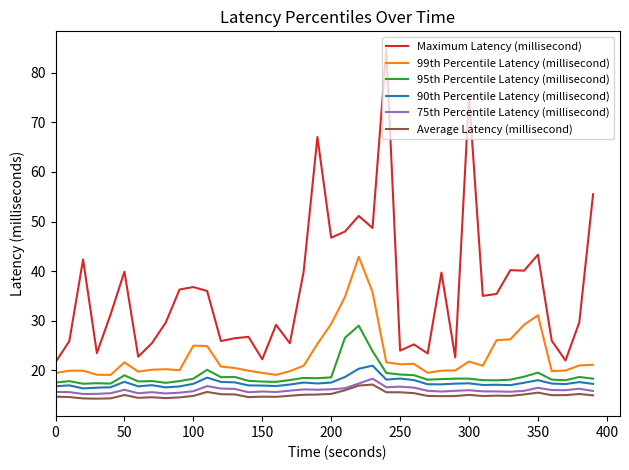

True or false: 90th Percentile Latency (millisecond) and 99th Percentile Latency (millisecond) intersect in this chart.

False